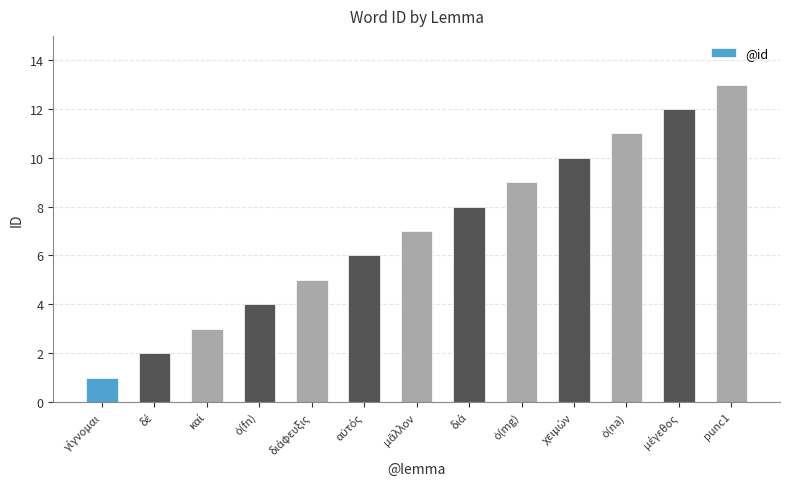

What is the value of the 9th bar from the left?

9